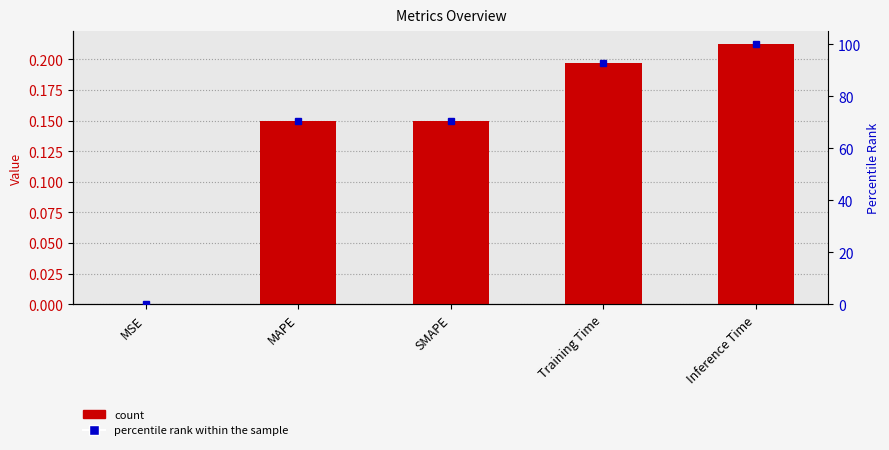

What is the sum of the col_1 values at MAPE and Inference Time?

0.4